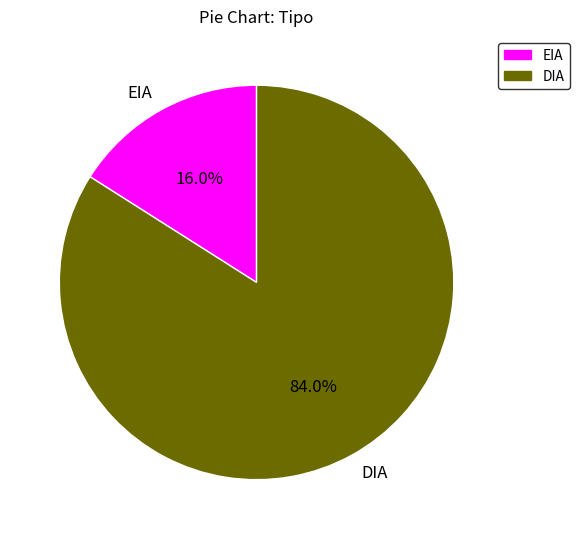

Is there any slice that represents more than half of the pie?

Yes